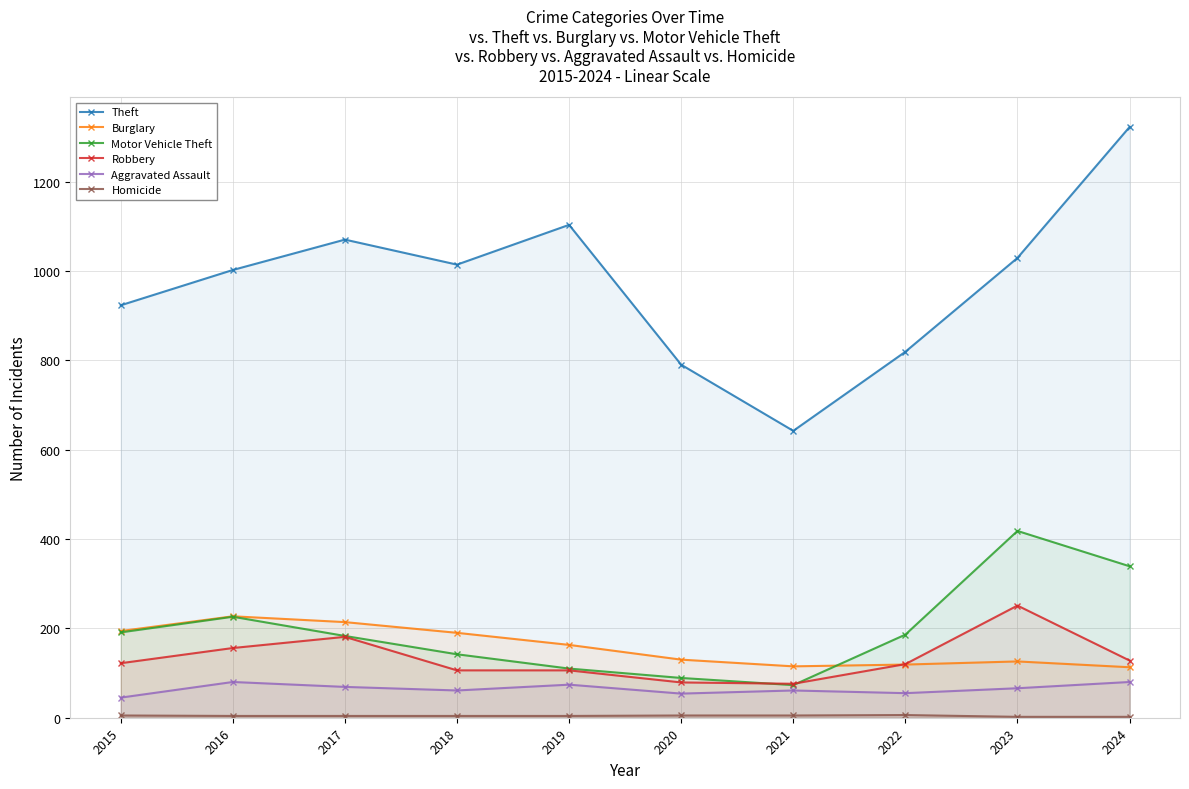

Count the number of data series in this chart.

6